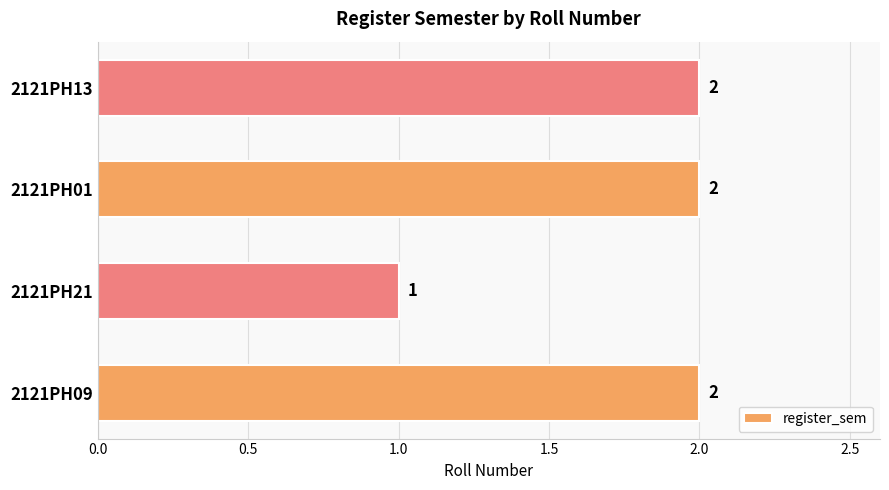

Which category has the lowest value across all series?

2121PH21